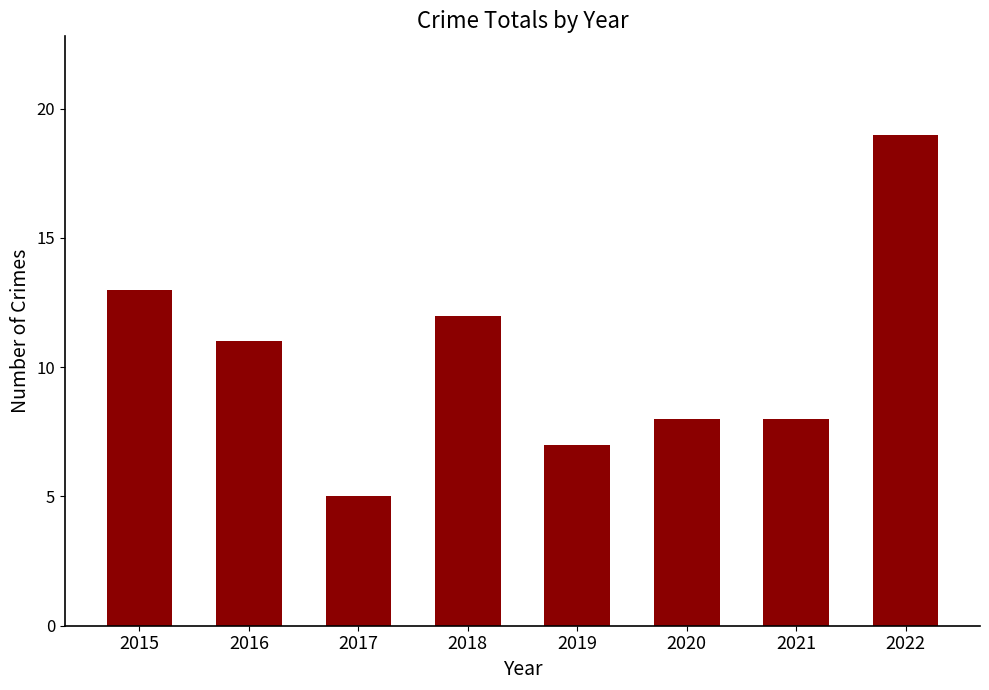

What is the ratio of the value at 2019 to the value at 2018?

0.6